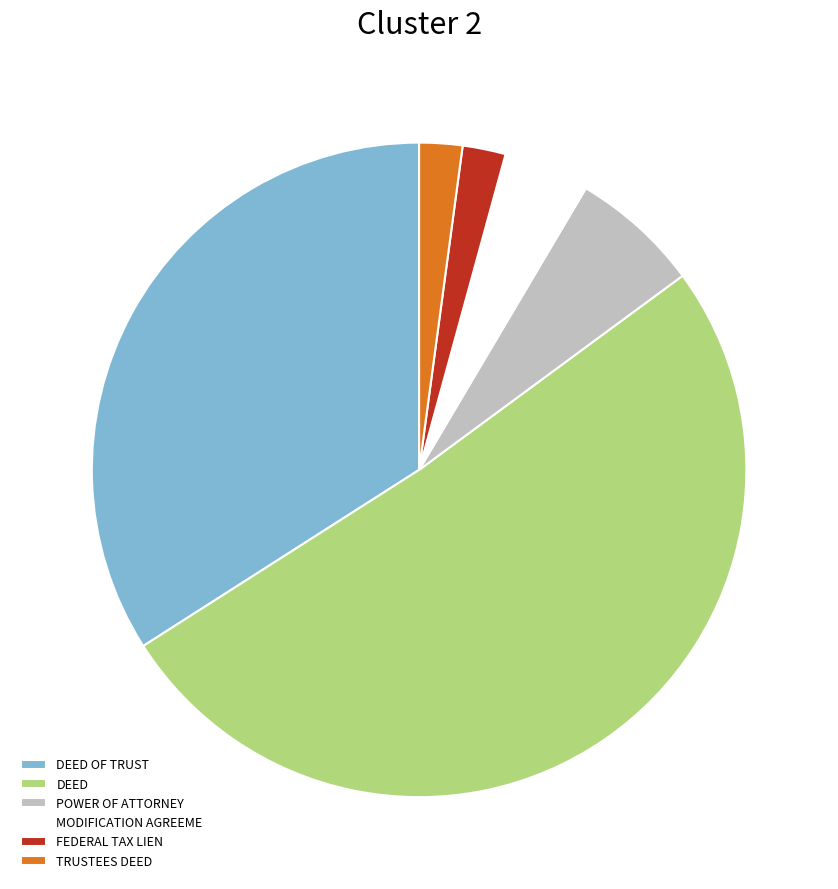

Does any single category account for the majority?

Yes